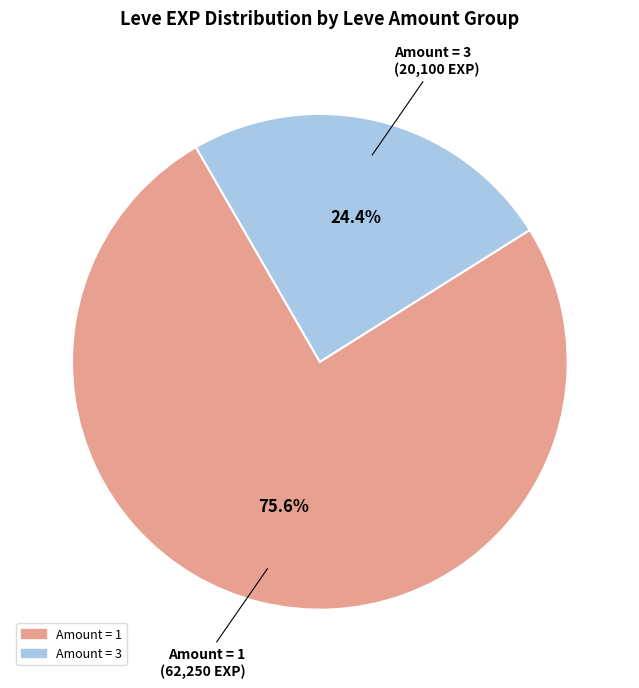

How many segments does this pie chart have?

2